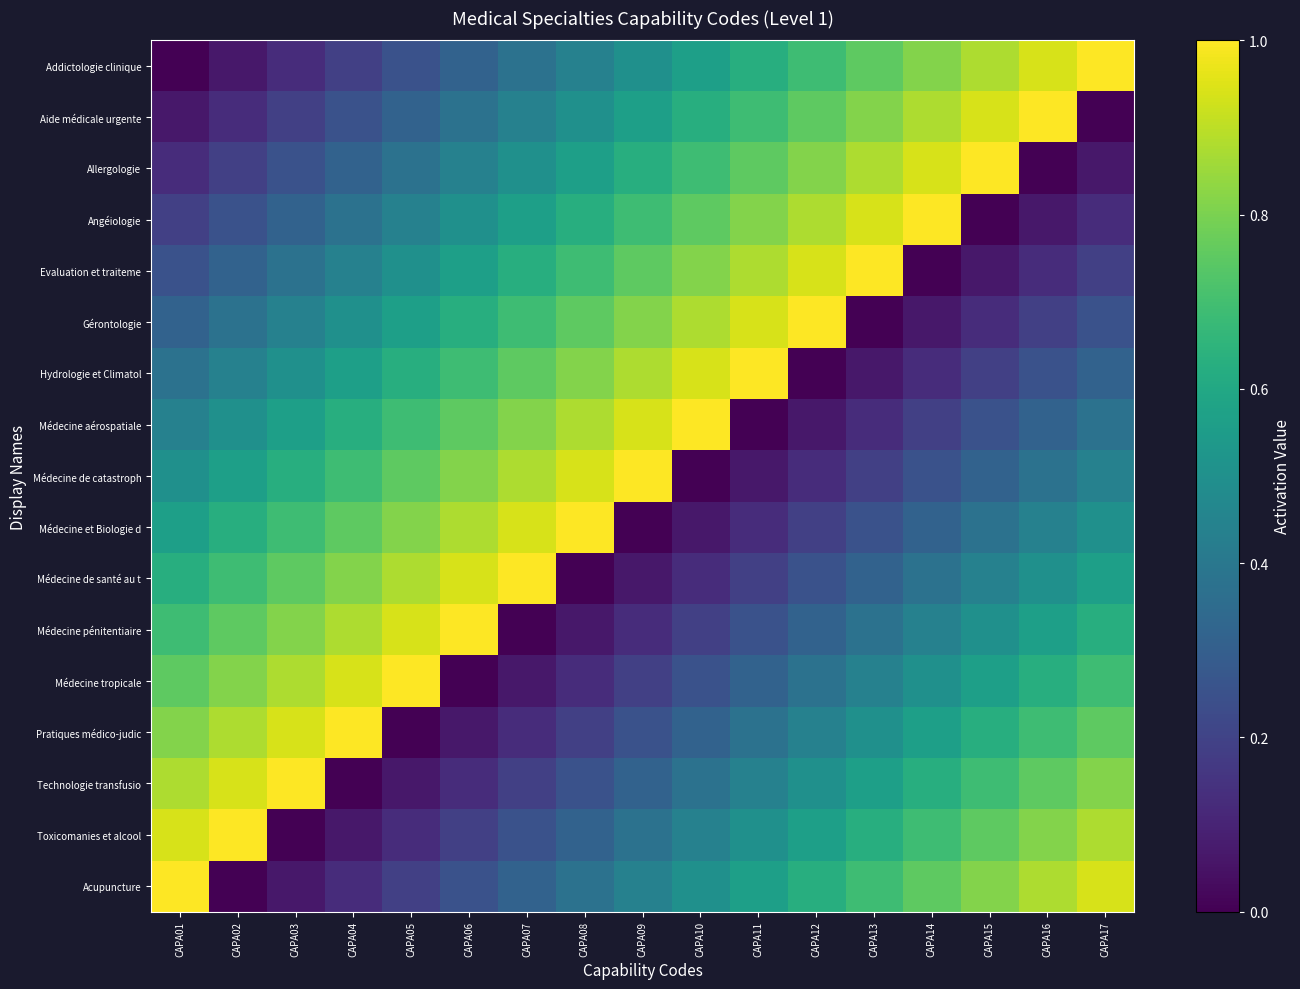

What is the total value across all series at CAPA15?

8.5